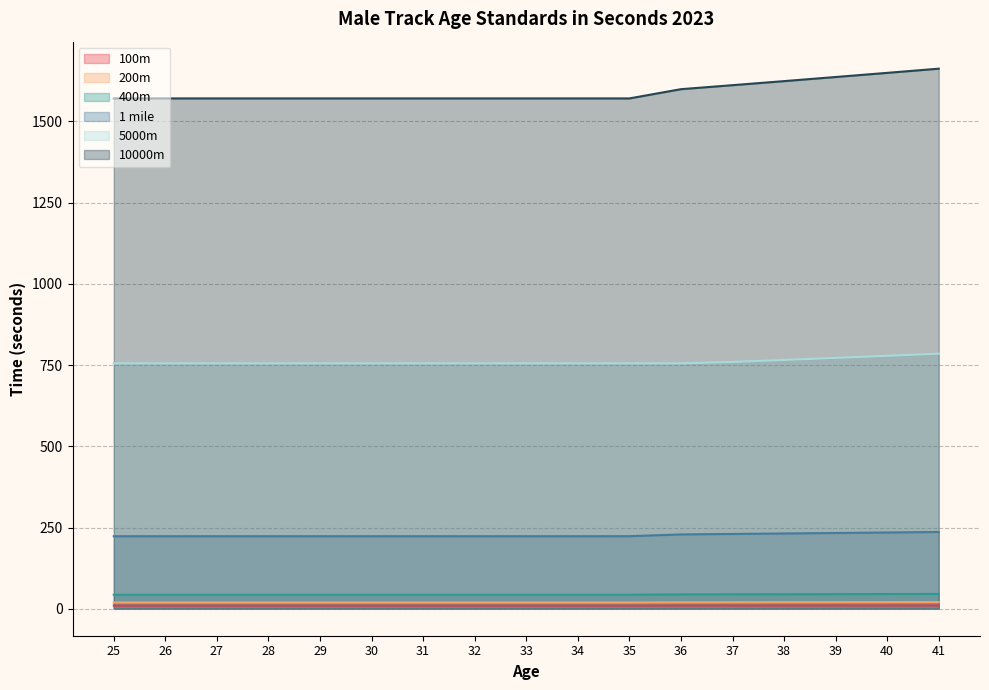

The 200m series shows 27.3 at 32. True or false?

False